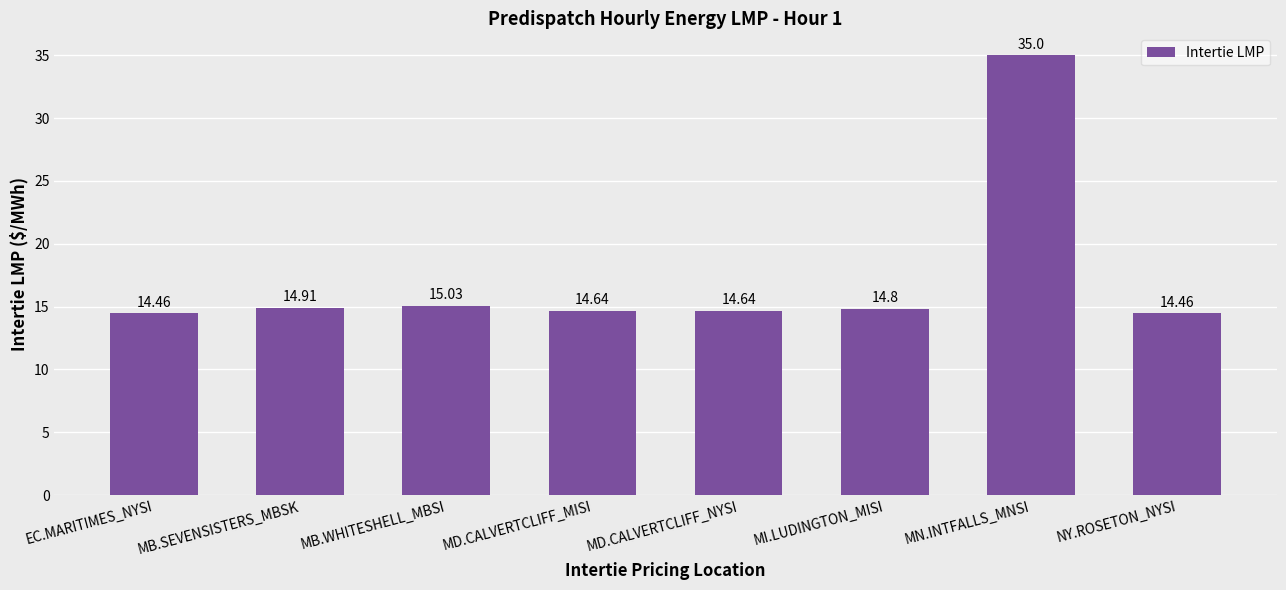

What is the ratio of the value at MD.CALVERTCLIFF_MISI to the value at MD.CALVERTCLIFF_NYSI?

1.0